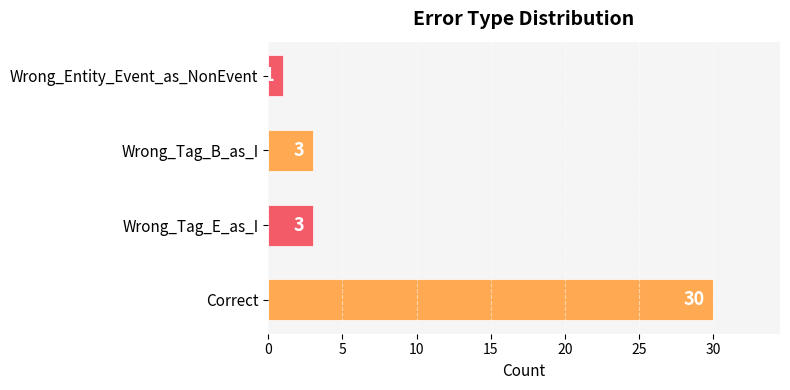

What is the change in value from Correct to Wrong_Tag_B_as_I?

-27